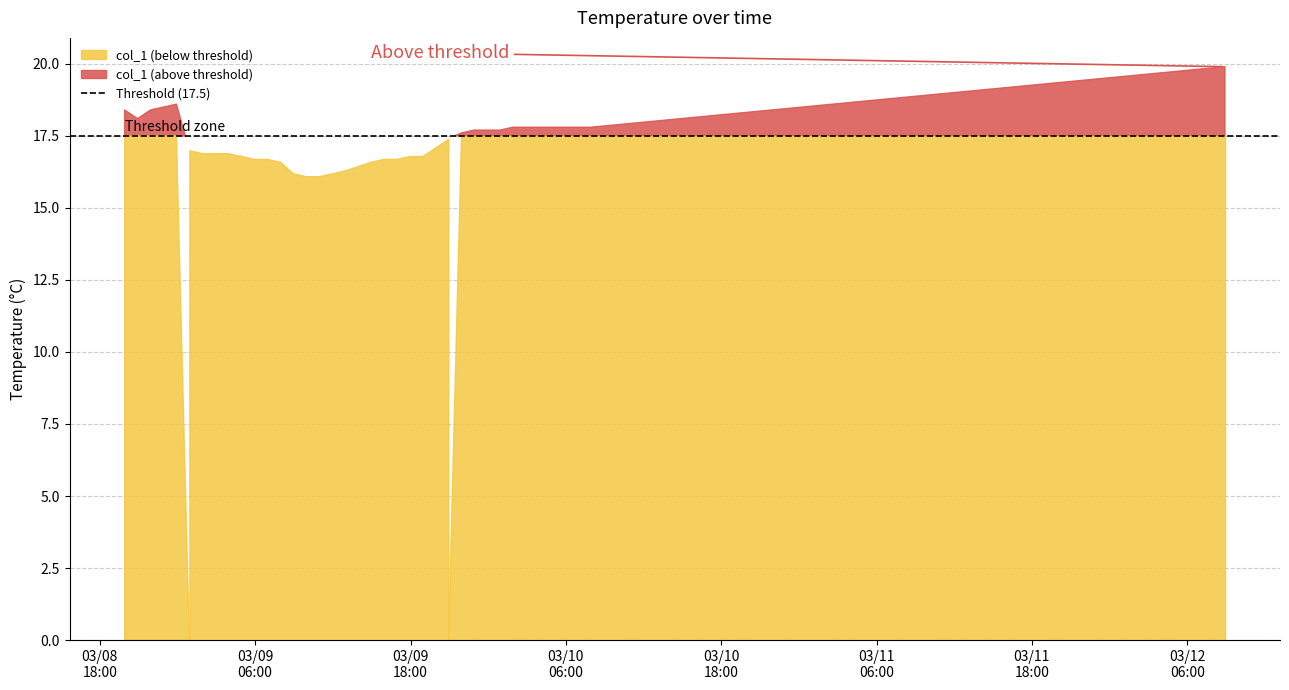

Rank the categories by value from highest to lowest.

36, 4, 3, 0, 2, 1, 29, 30, 31, 32, 33, 34, 35, 26, 27, 28, 25, 24, 23, 5, 6, 7, 8, 9, 21, 22, 10, 11, 19, 20, 12, 18, 17, 13, 16, 14, 15